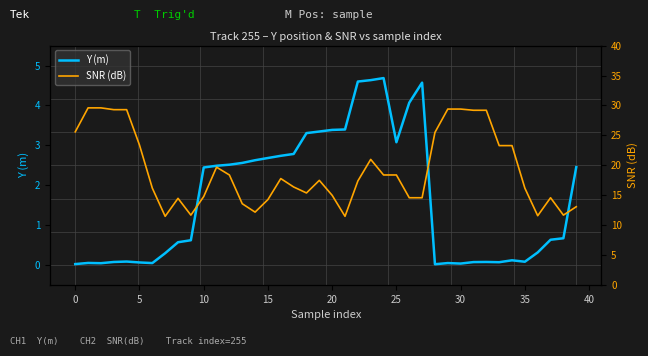

What is the highest value of the Y (m) series?

4.7